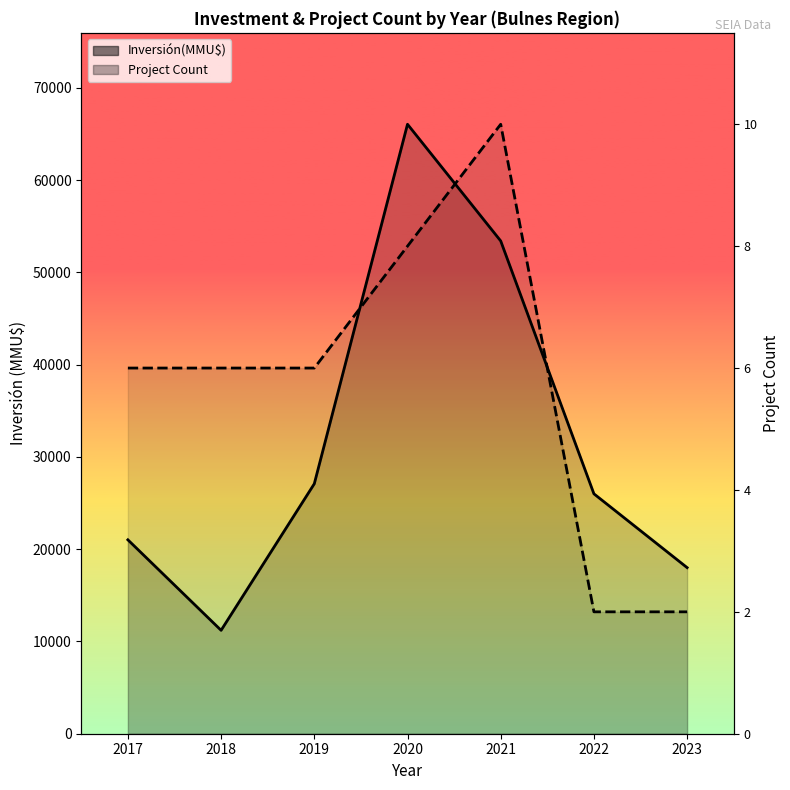

The Inversión(MMU$) series shows 66050 at 2020. True or false?

True